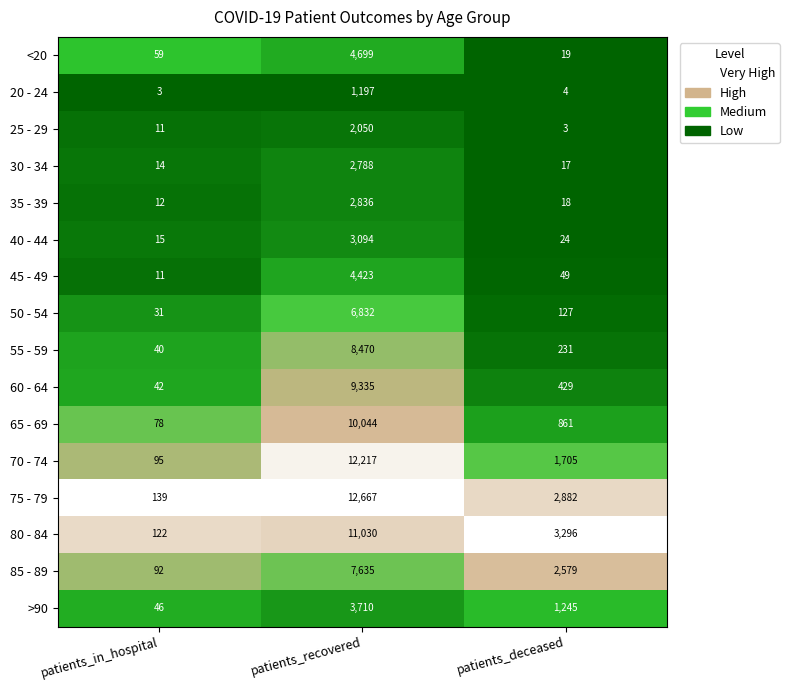

What is the maximum value shown in the chart?

12667